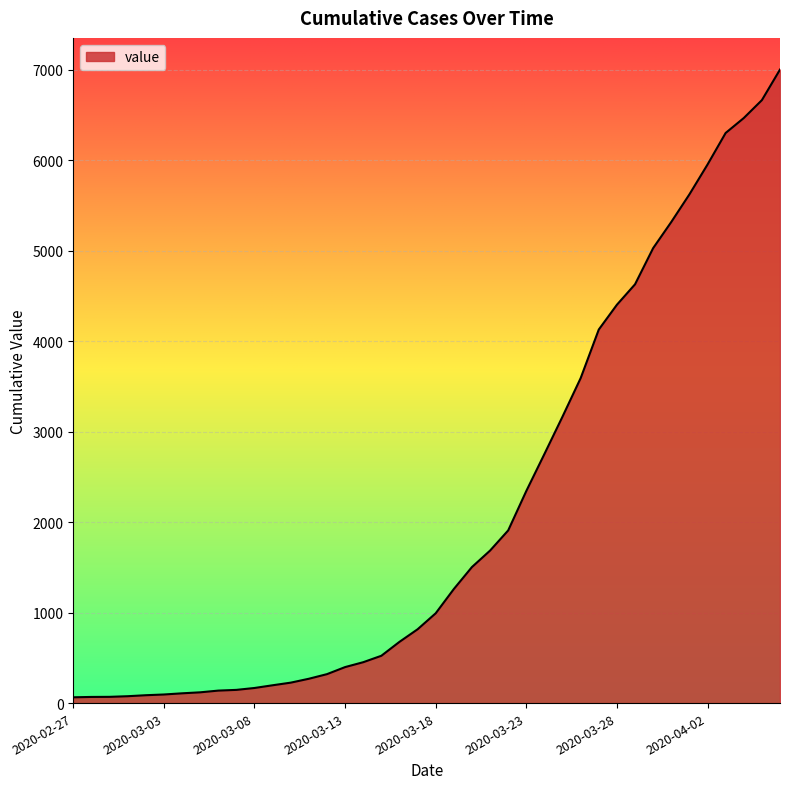

What is the difference between the maximum and minimum values?

6940